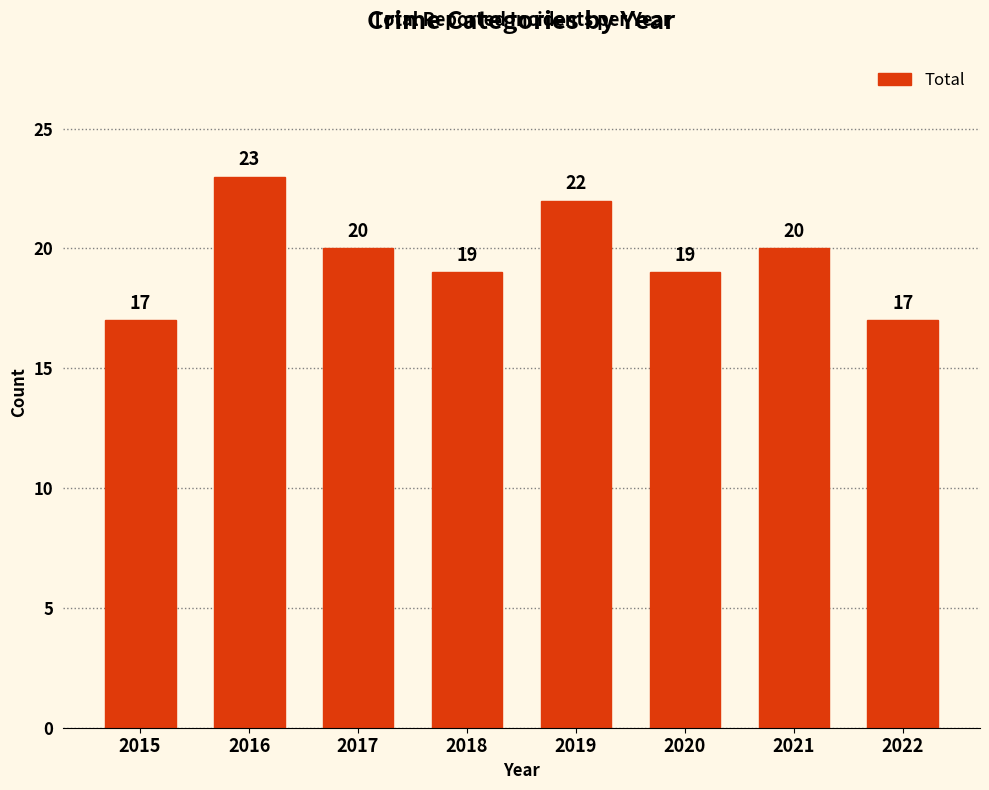

What is the value of the 2nd bar from the left?

23